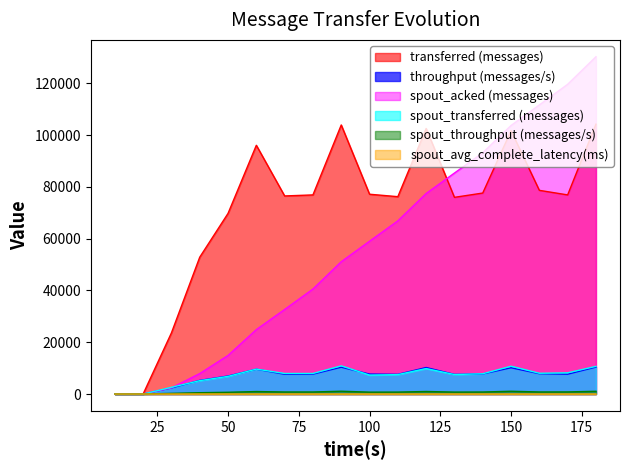

Rank the series at 80 from highest to lowest value.

transferred (messages), spout_acked (messages), spout_transferred (messages), throughput (messages/s), spout_throughput (messages/s), spout_avg_complete_latency(ms)